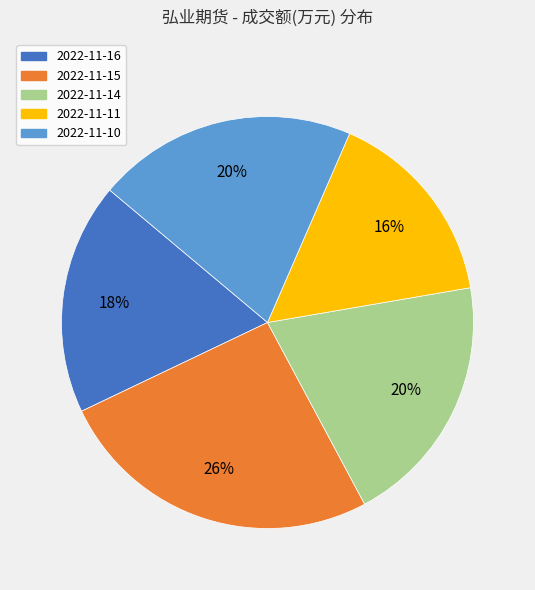

What is the smallest slice in the pie chart?

2022-11-11